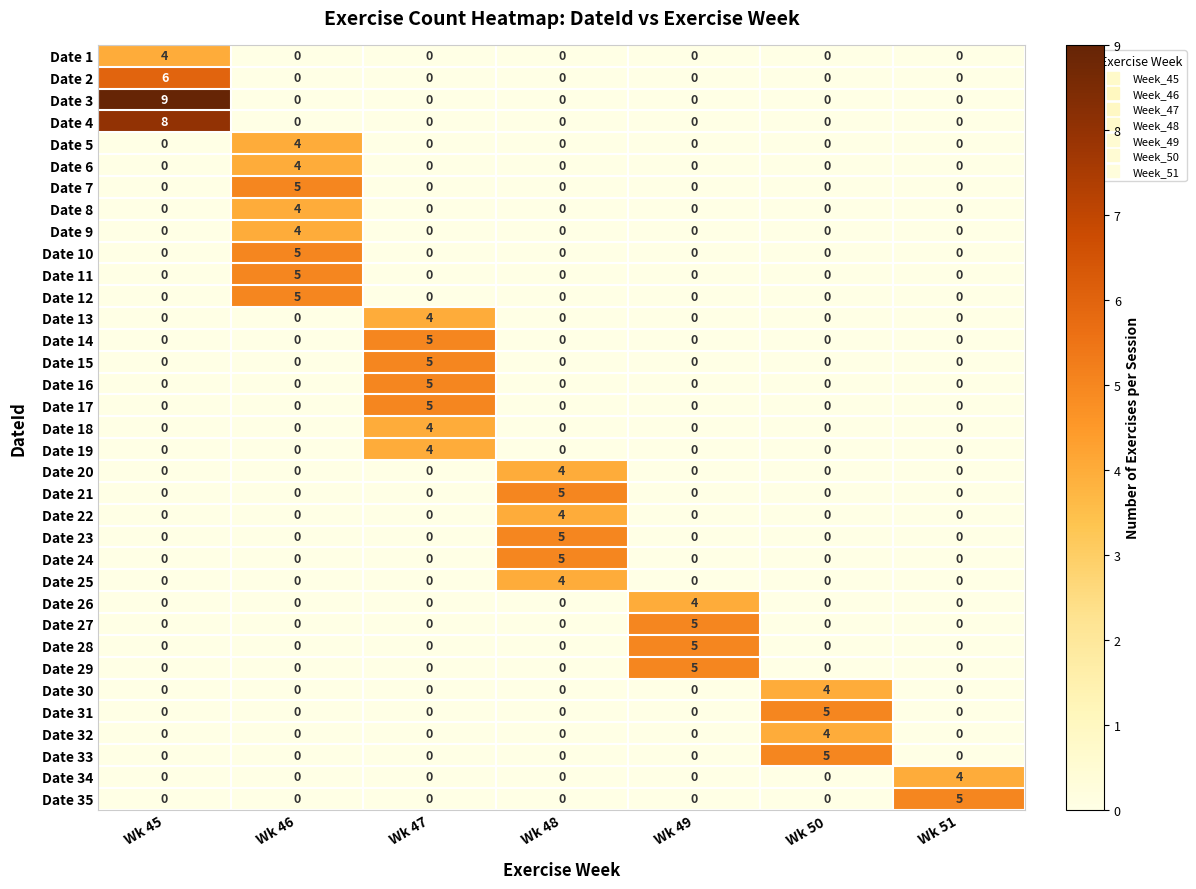

Which series has the widest spread of values?

Date 3